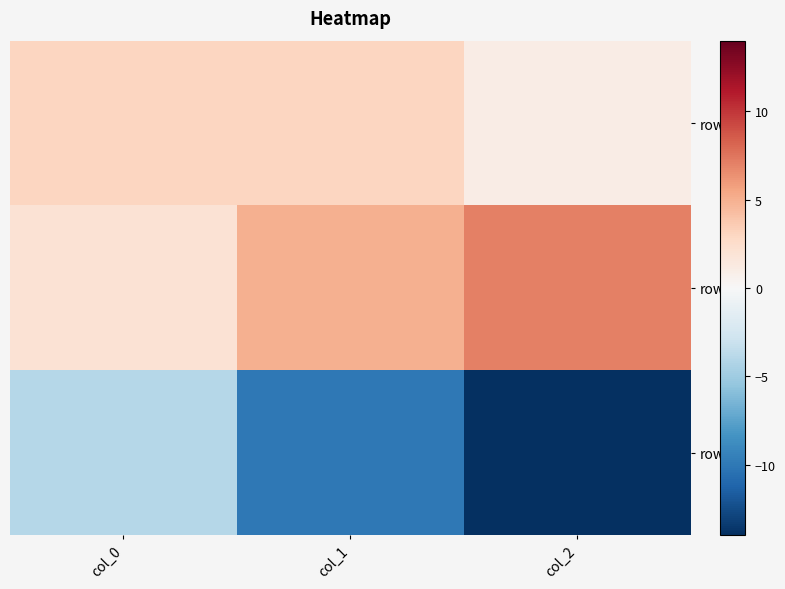

How many series are shown in this chart?

3